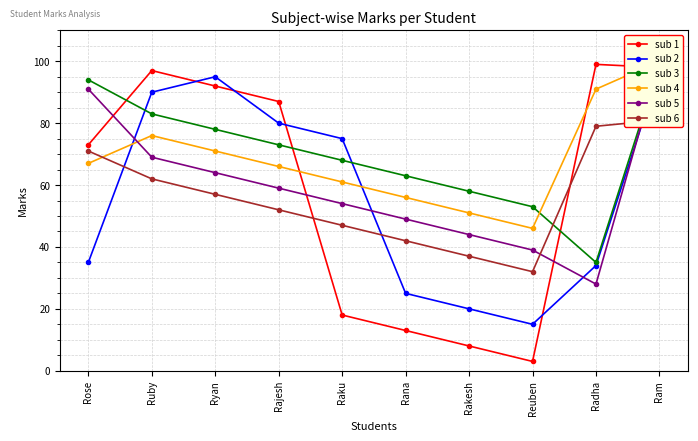

How many interior local peaks does the sub 1 series have?

2